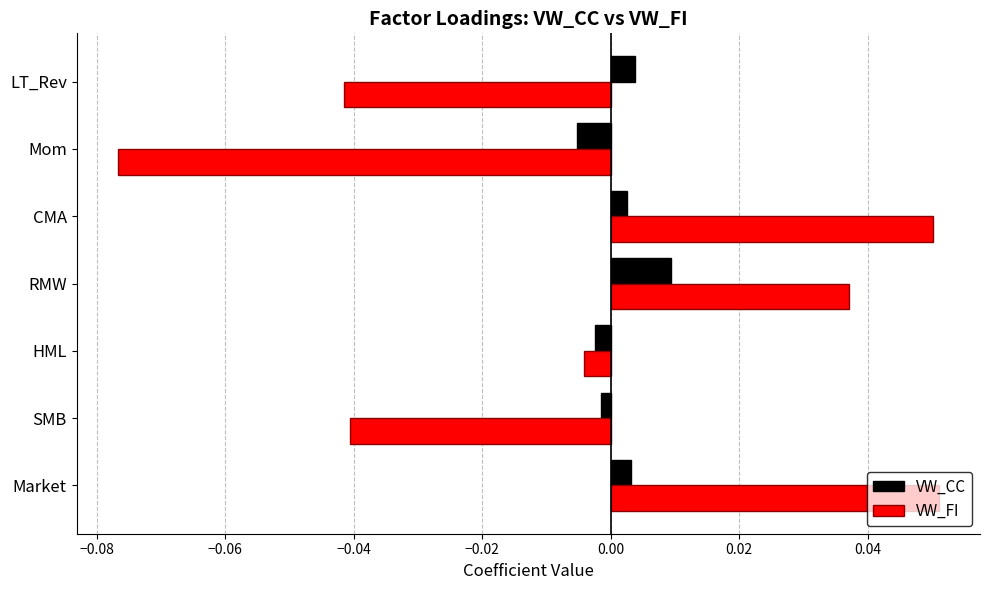

How many series are shown in this chart?

2